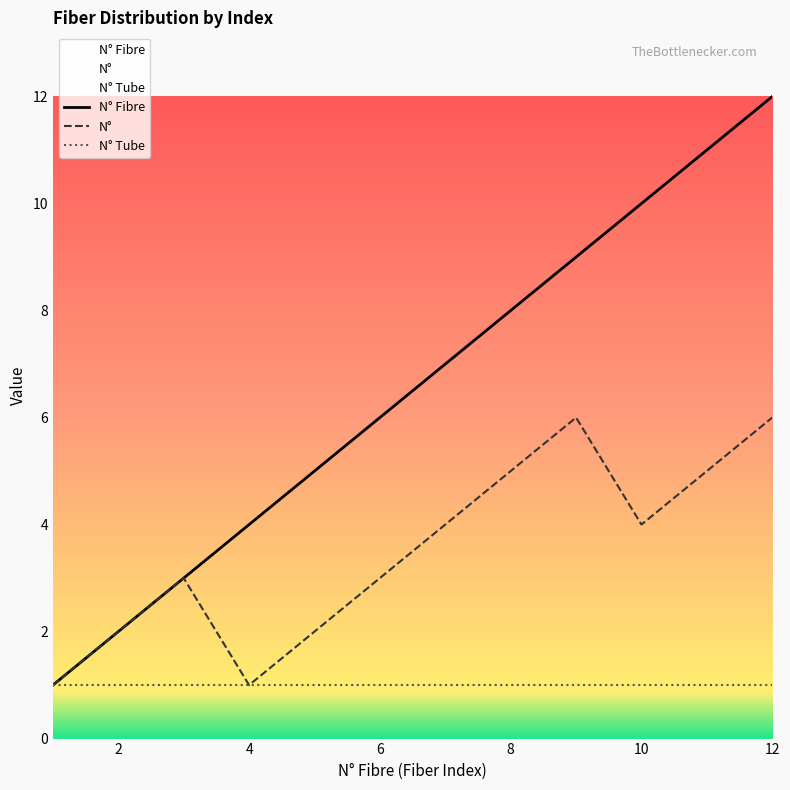

What is the maximum value shown in the chart?

12